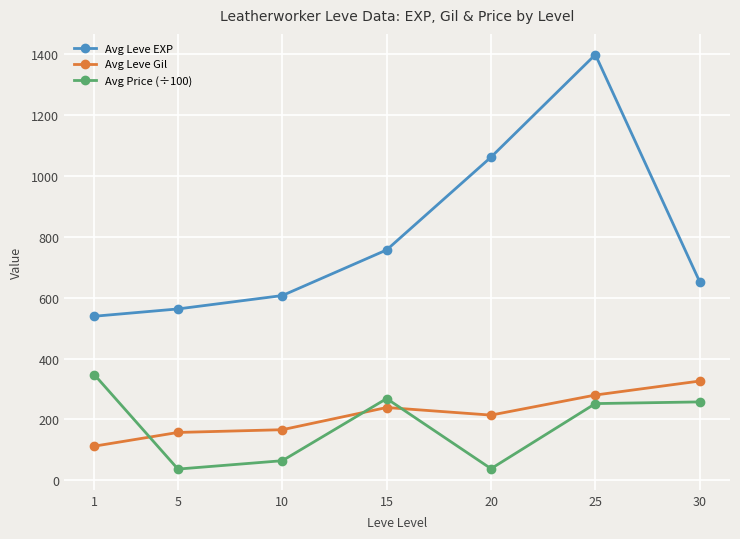

The Avg Leve Gil series shows 60.0 at 1. True or false?

False